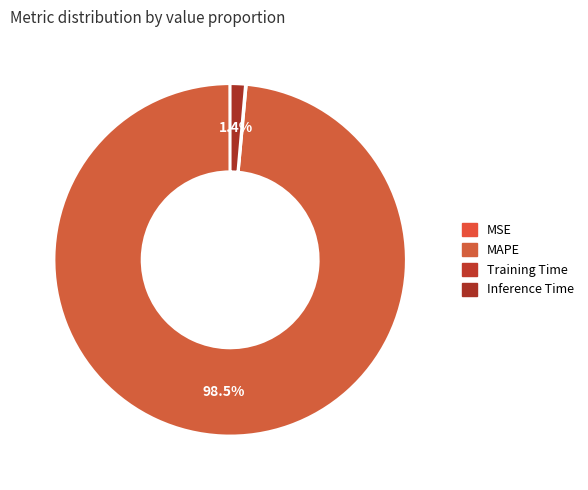

What percentage do MSE and Training Time together represent?

0.1%